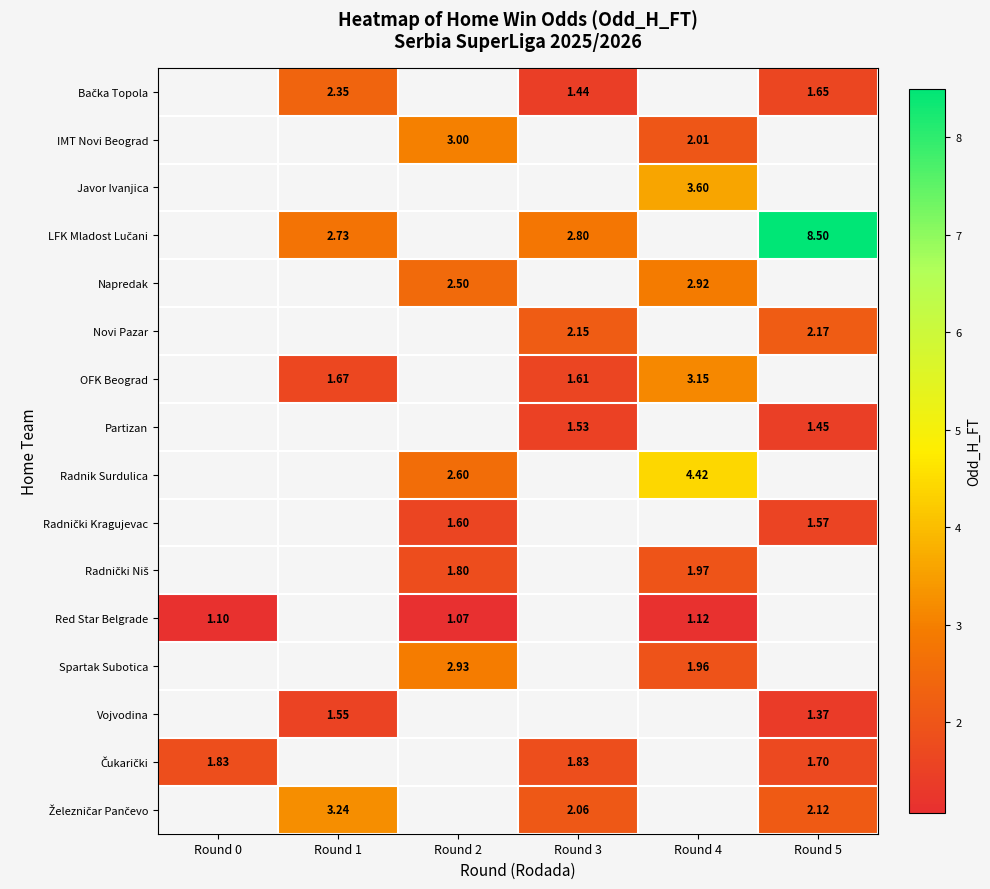

At which category does the chart reach its peak across all series?

Round 5